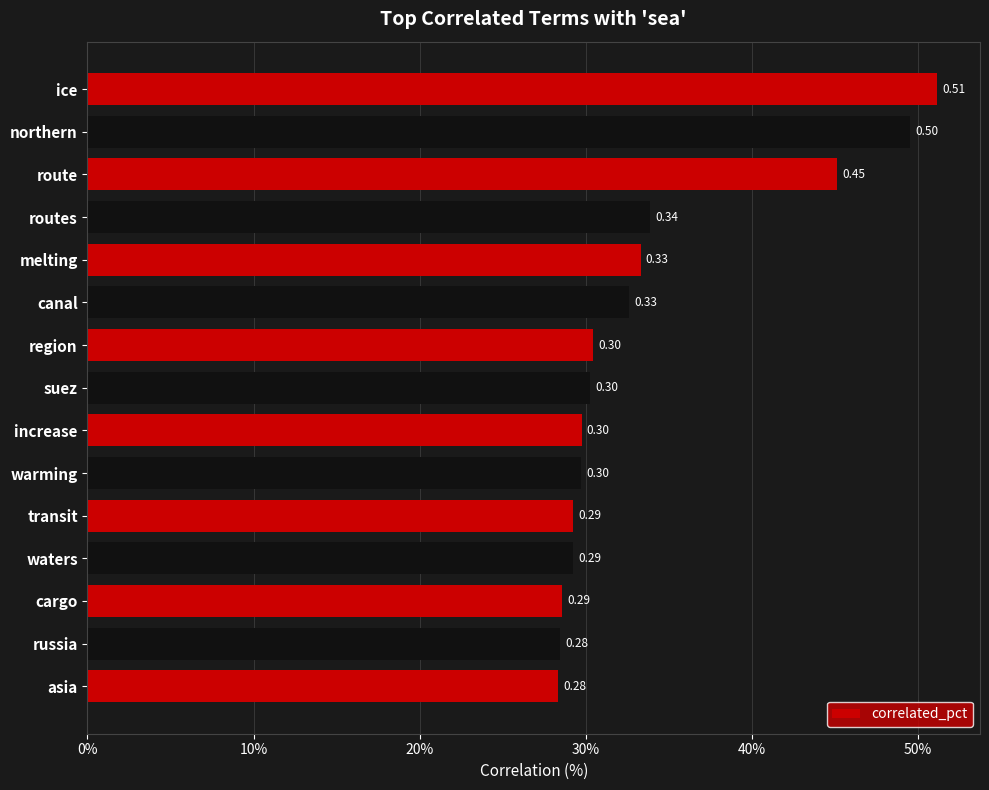

Are the bars horizontal?

Yes